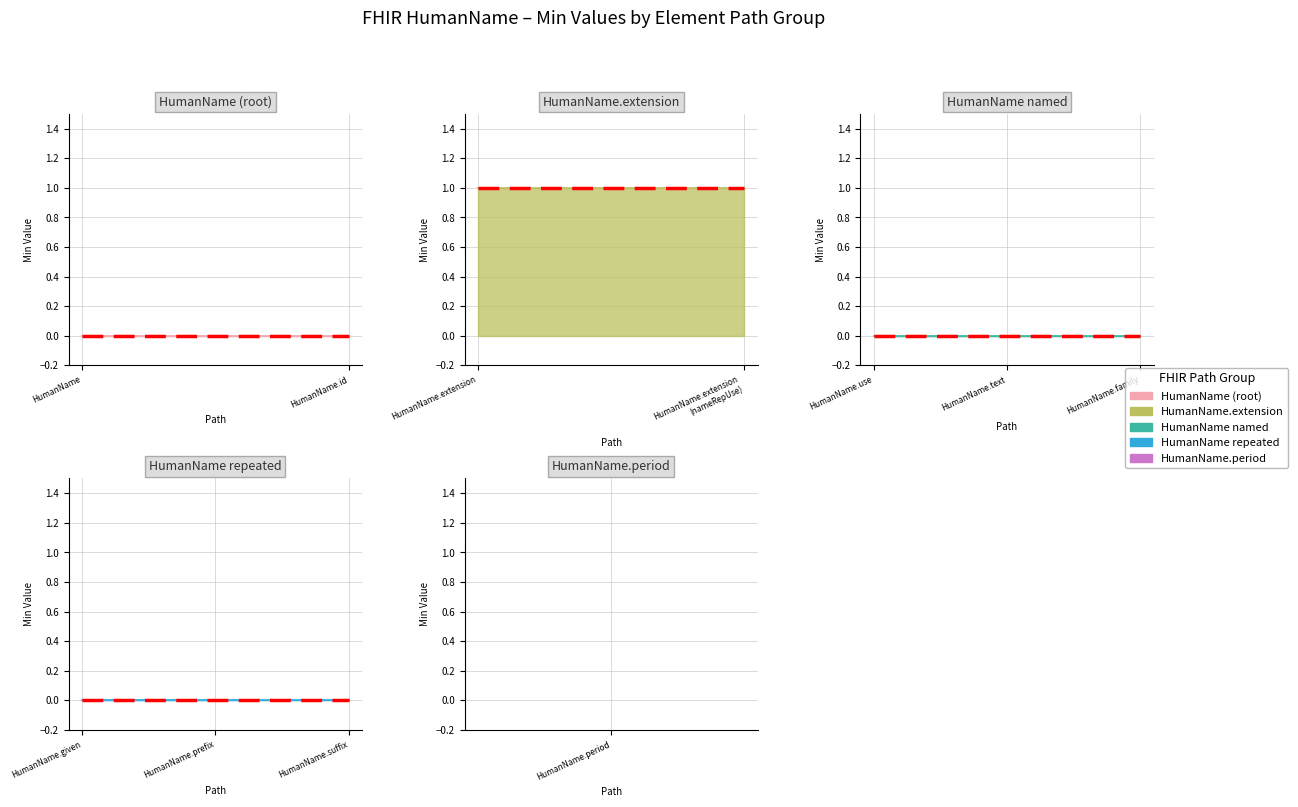

What is the value of the HumanName.extension point at the 2nd from the left?

1